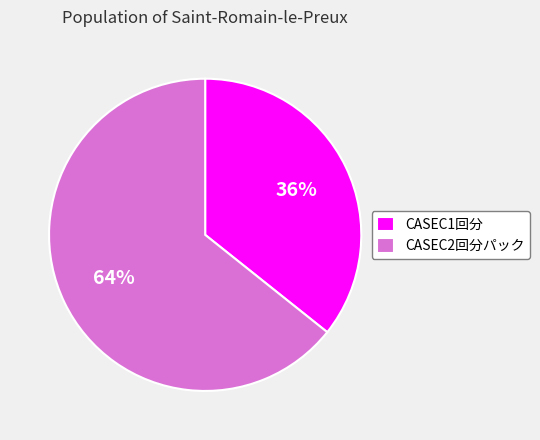

Rank the categories by value from highest to lowest.

CASEC2回分パック, CASEC1回分